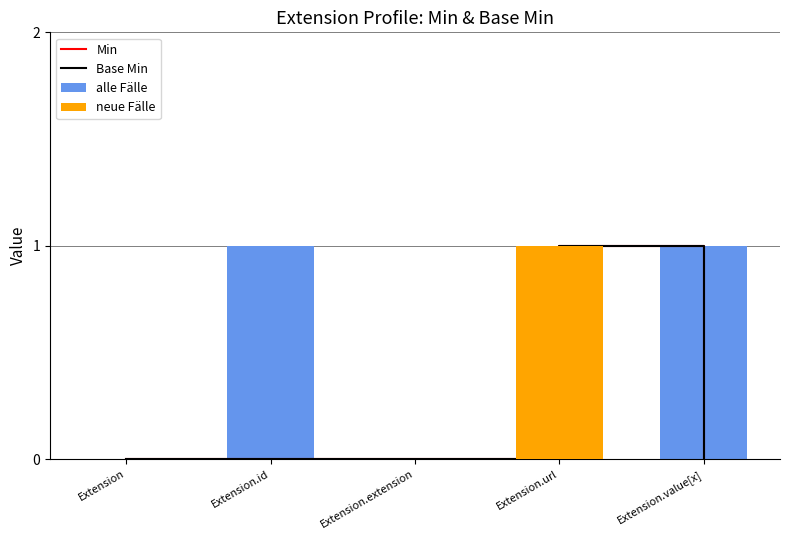

What is the sum of the Base Min values at Extension.url and Extension.value[x]?

1